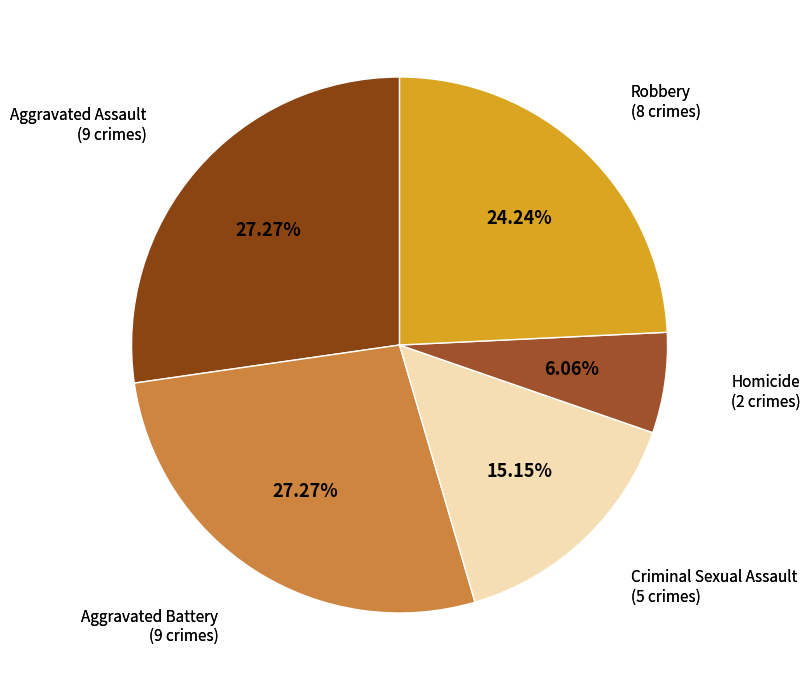

How many slices are in this pie chart?

5